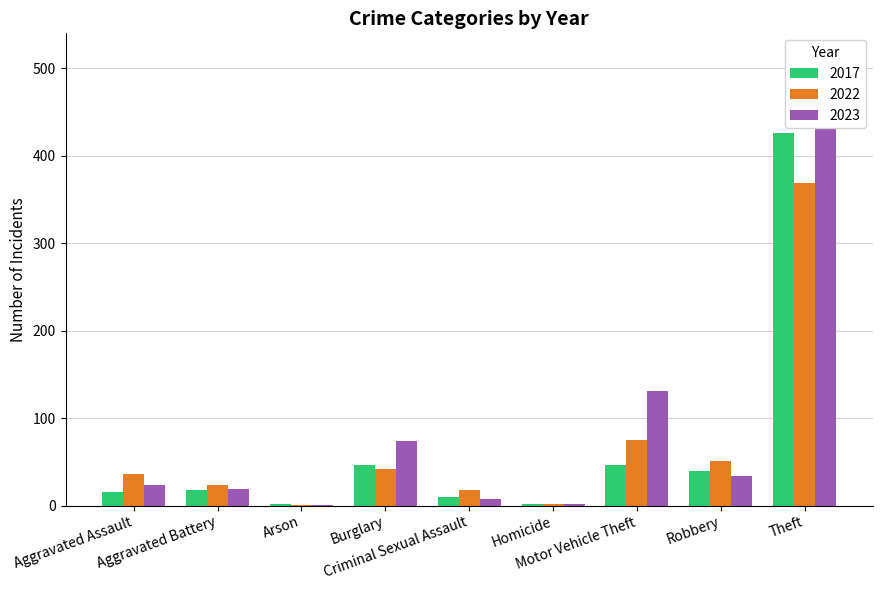

What position from the right is Robbery?

2